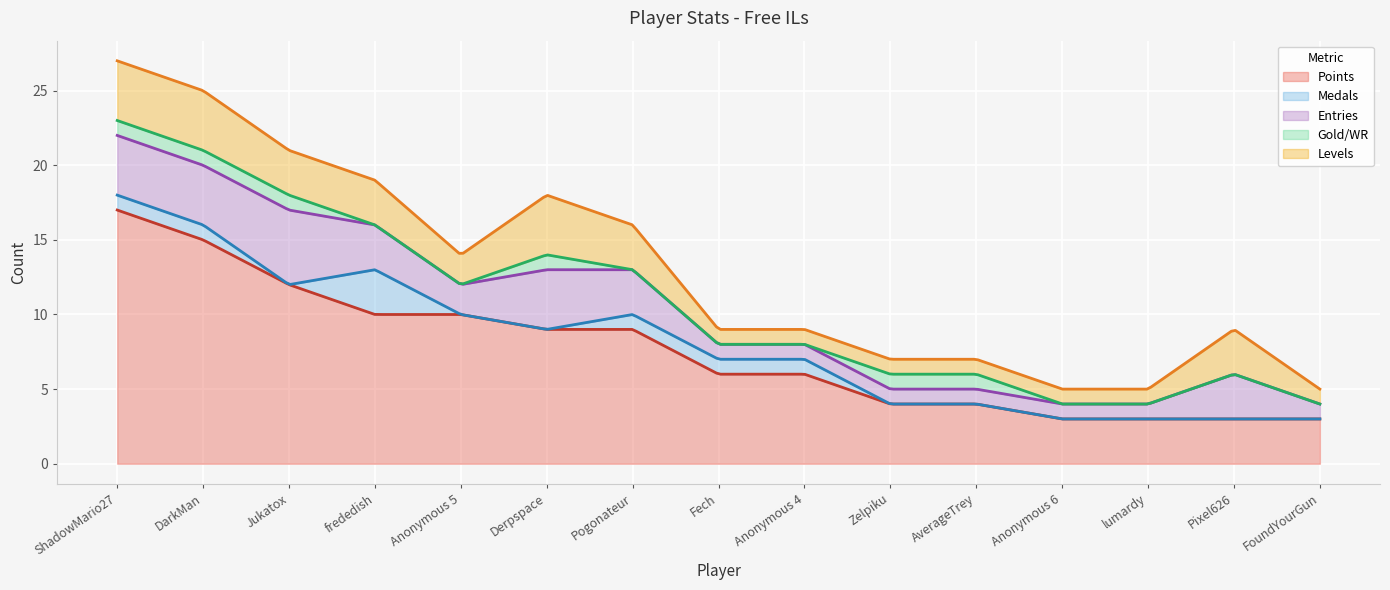

True or false: Medals has more than 2 points higher than both neighbors.

False